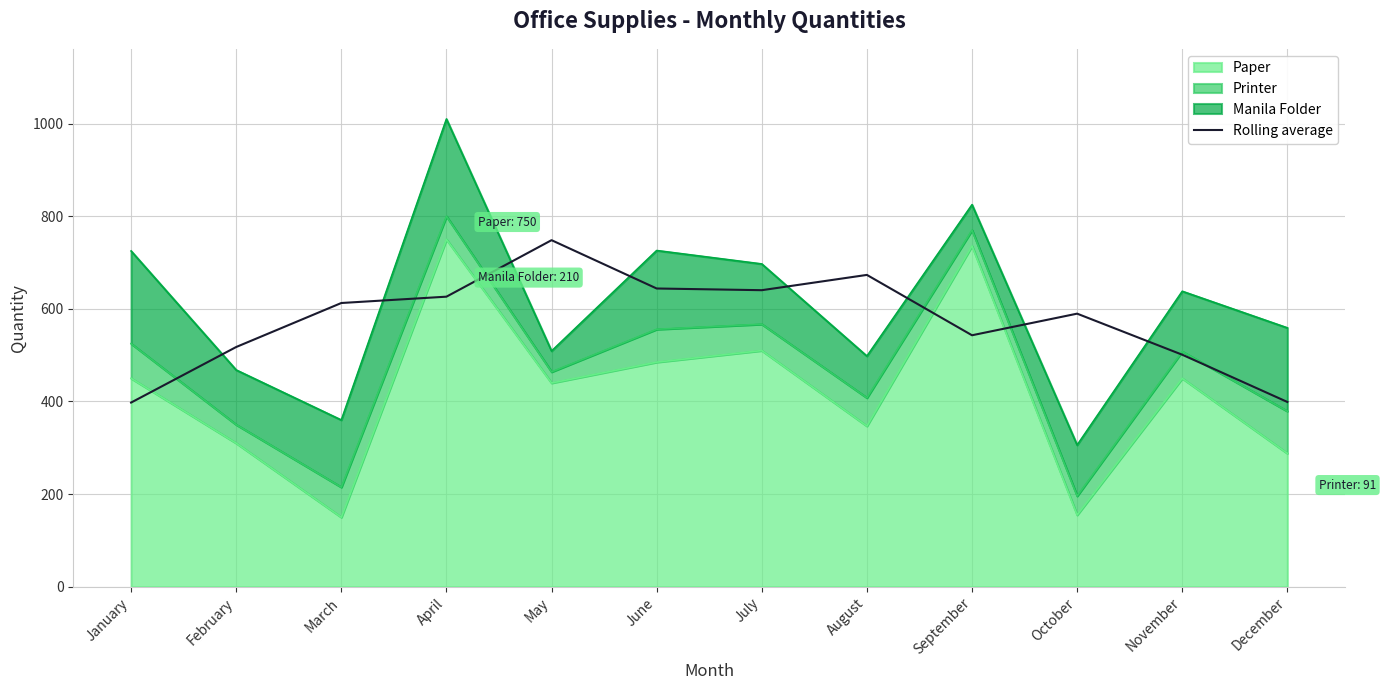

Does the chart display data point markers on the line(s)?

No